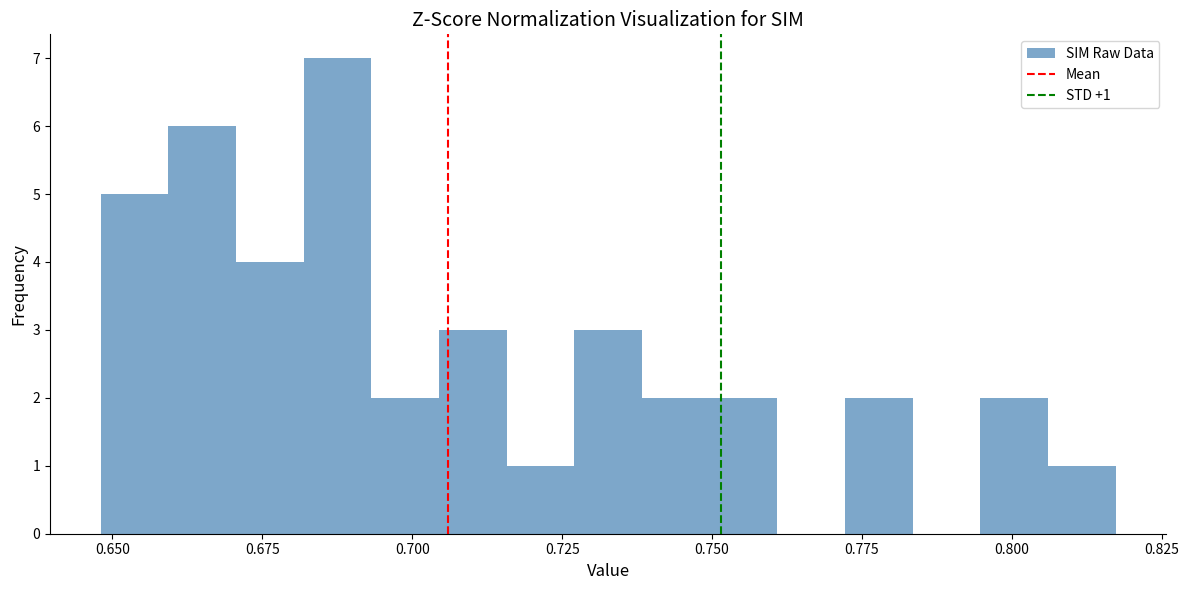

Read against the x-axis, roughly where is the centre of the tallest bar?

0.690